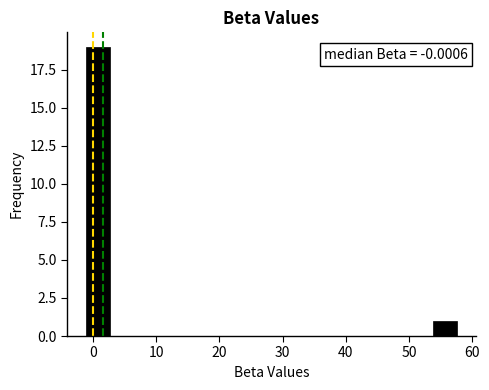

Read against the x-axis, roughly where is the centre of the tallest bar?

1